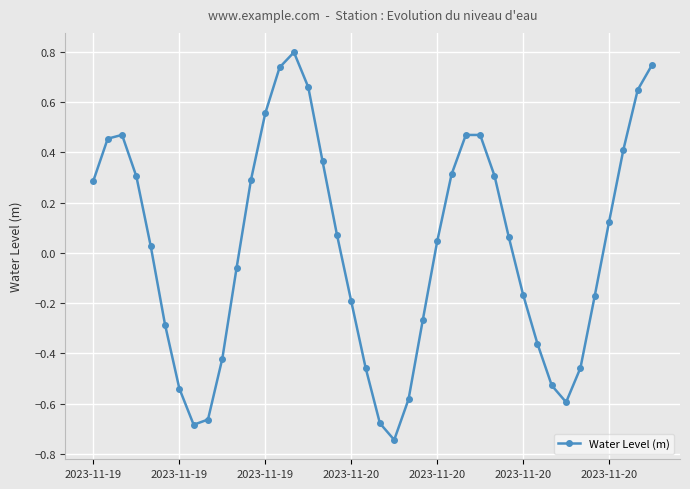

What is the greatest value displayed?

0.8